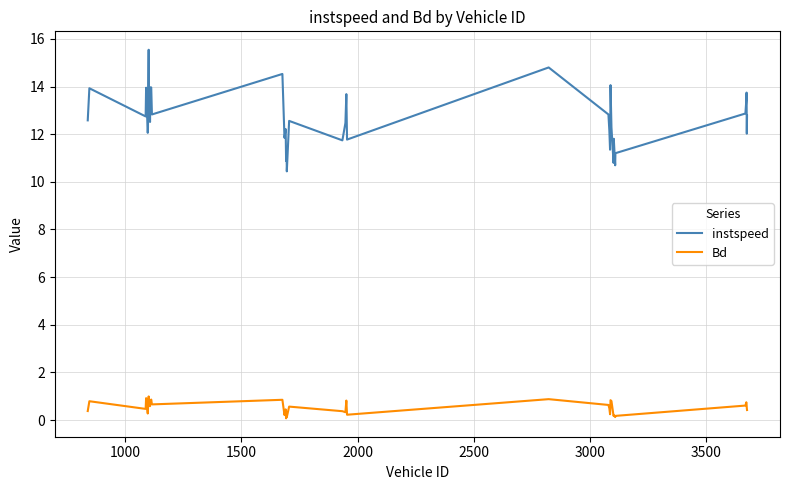

How many distinct data groups are displayed?

2